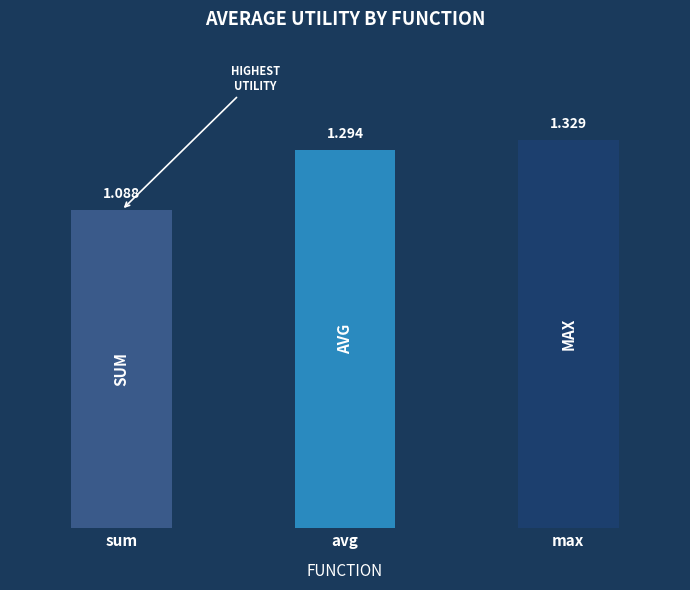

How many bars are there in total?

3